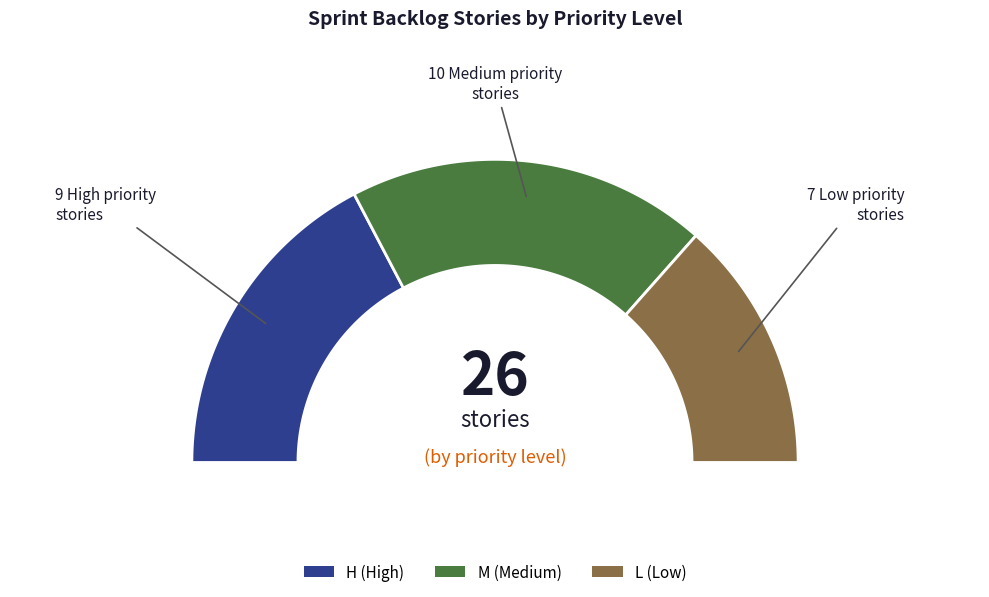

To the nearest percent, what portion does L (Low) represent?

27%